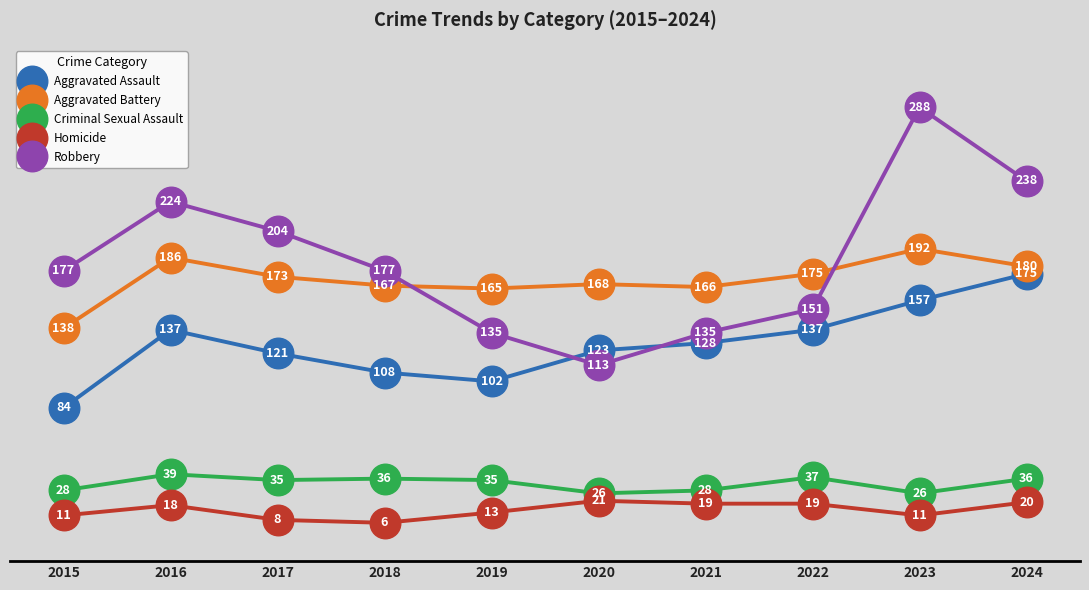

What is the difference between the Aggravated Battery values at 2023 and 2019?

27